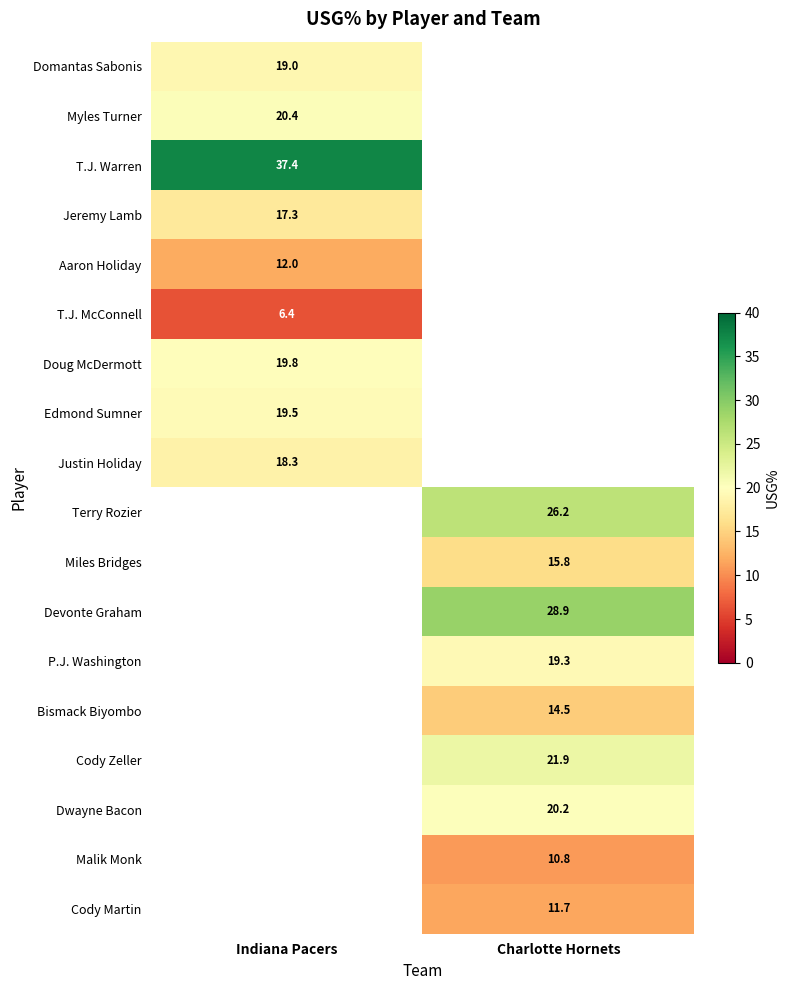

Is it true that Edmond Sumner equals 19.5 at Indiana Pacers?

True